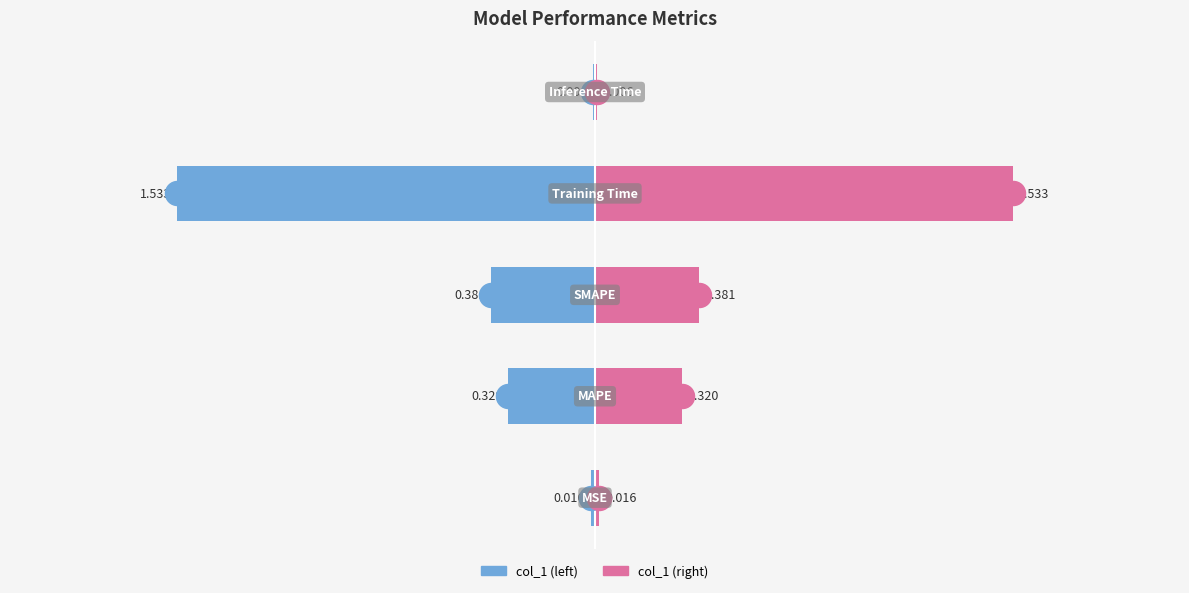

What are all the series names shown in the legend?

col_1 (left), col_1 (right)